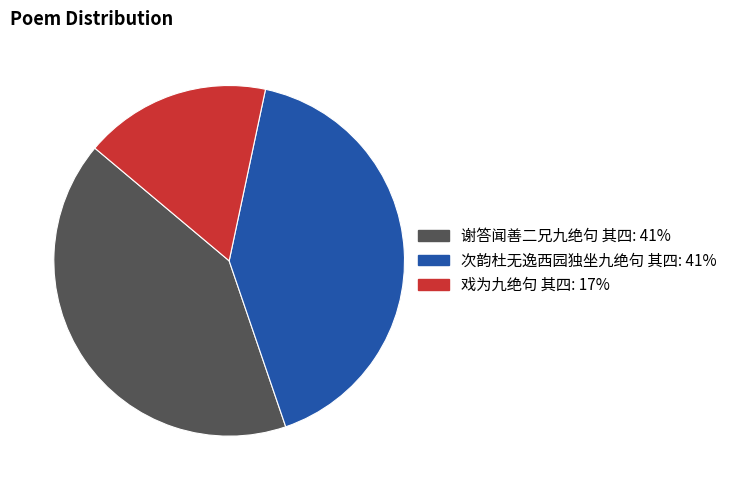

Which category has the smallest portion of the pie?

戏为九绝句 其四